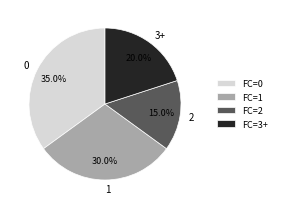

Count the number of slices in the pie.

4